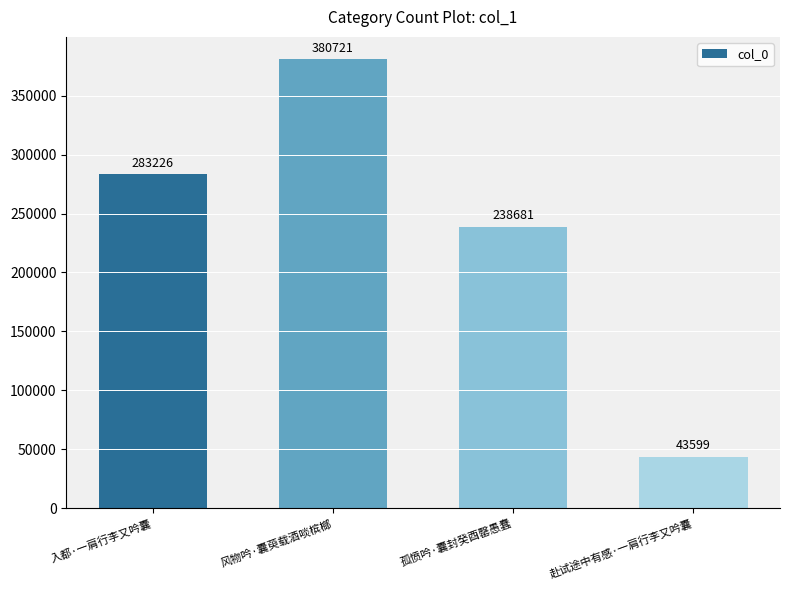

What position from the right is 风物吟·囊萸载酒啖槟榔?

3